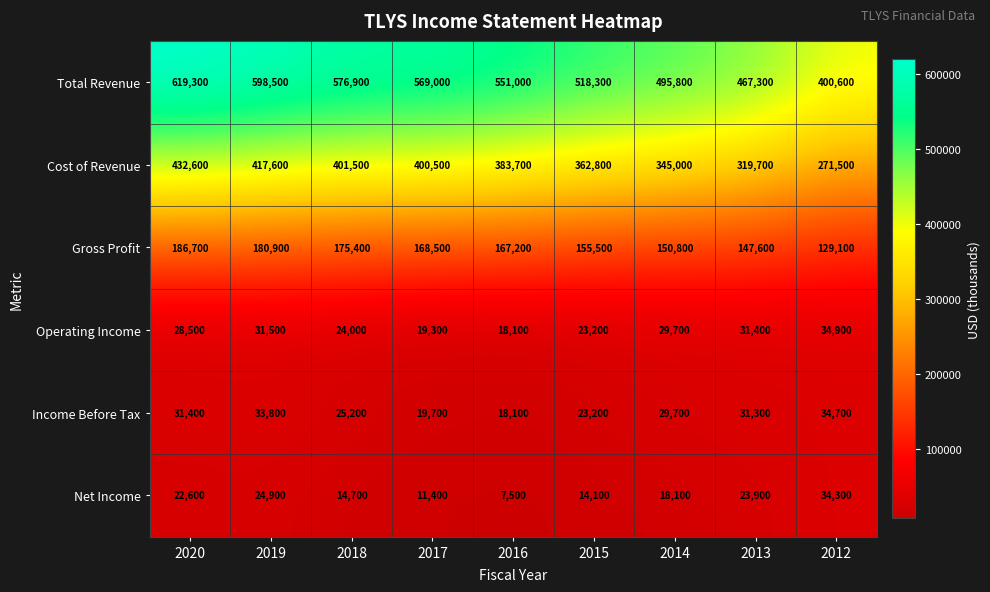

What is the greatest value displayed?

619300